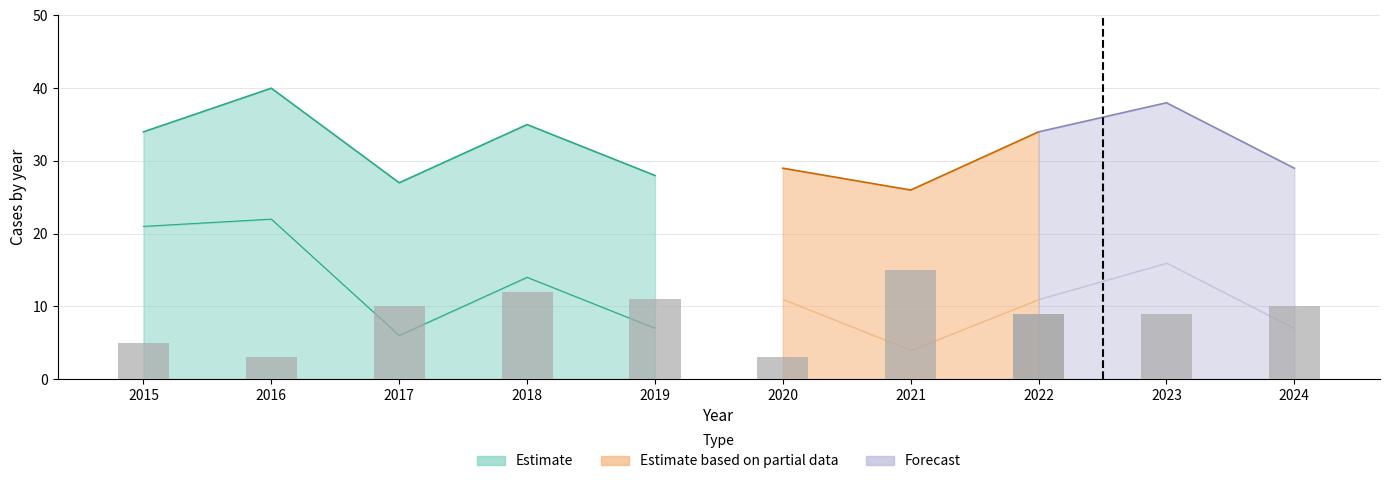

At which label does Aggravated Assault first exceed 10?

2018